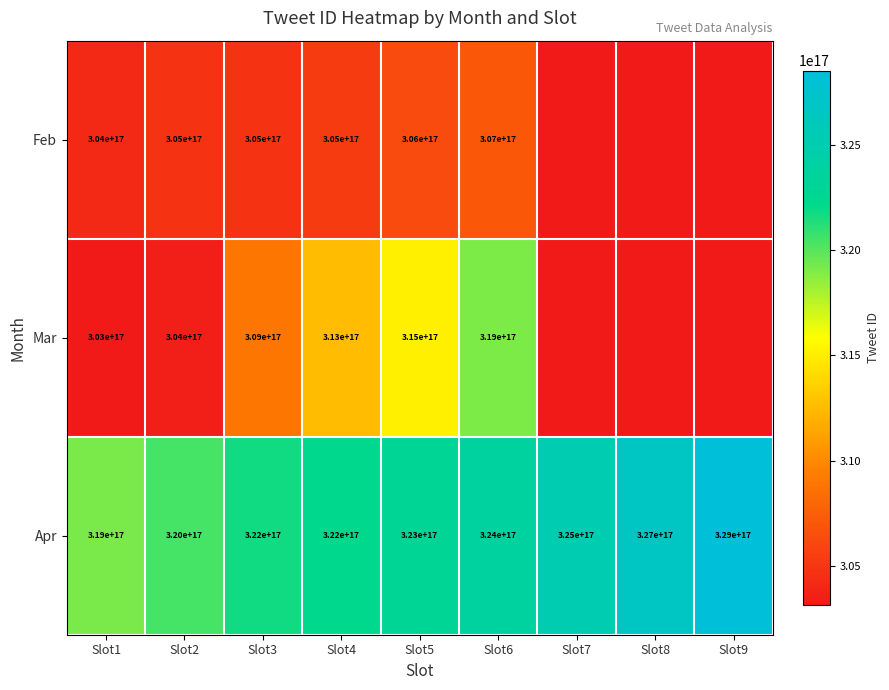

Is the value of Mar at Slot2 greater than the value of Apr at Slot6?

No